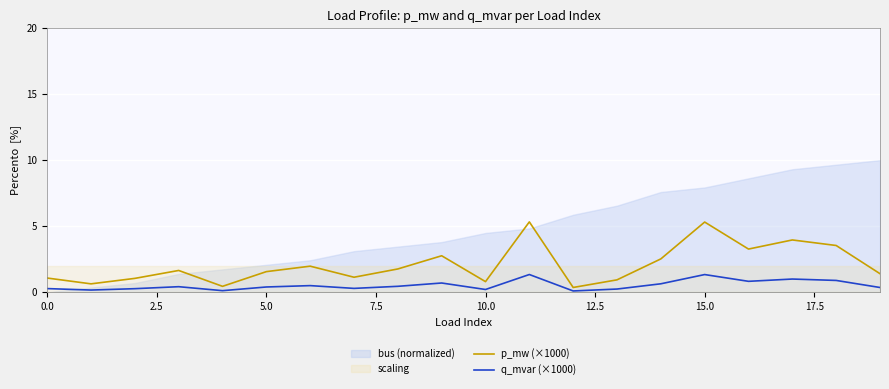

Which series changed the most between 12 and 18?

p_mw (×1000)